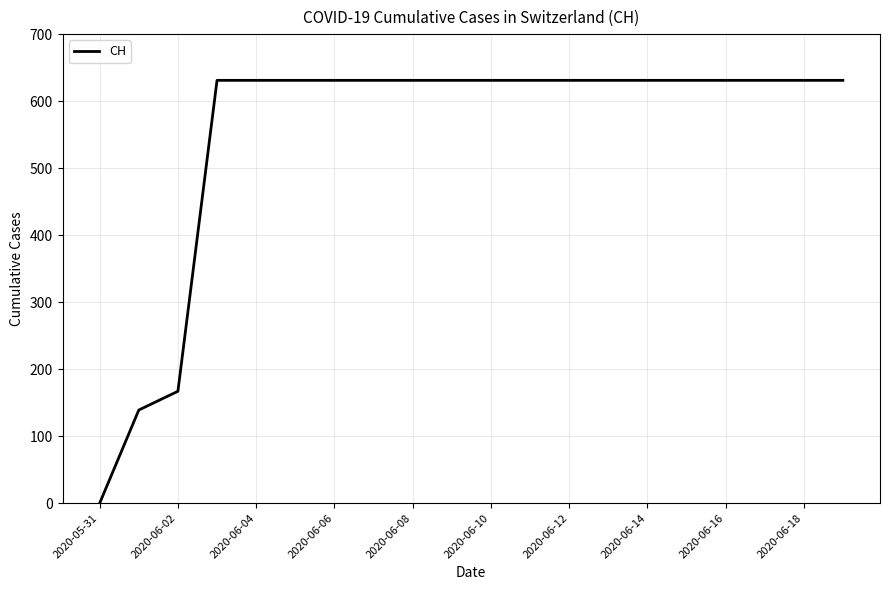

How many positive values are there?

19